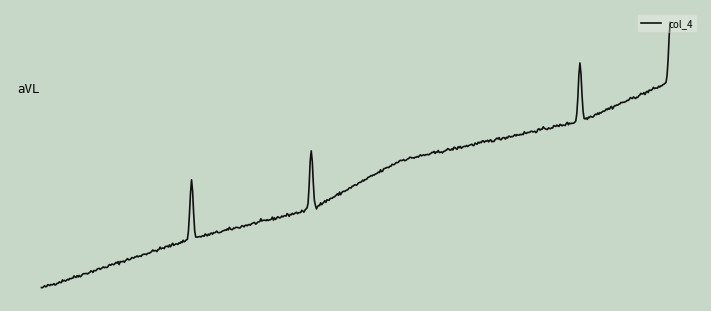

What is the difference between the maximum and second lowest values?

16